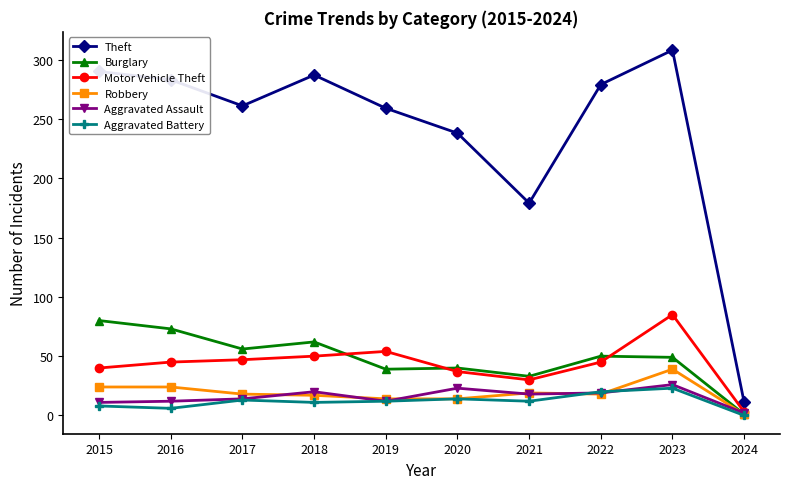

True or false: Burglary and Theft cross at least once.

False